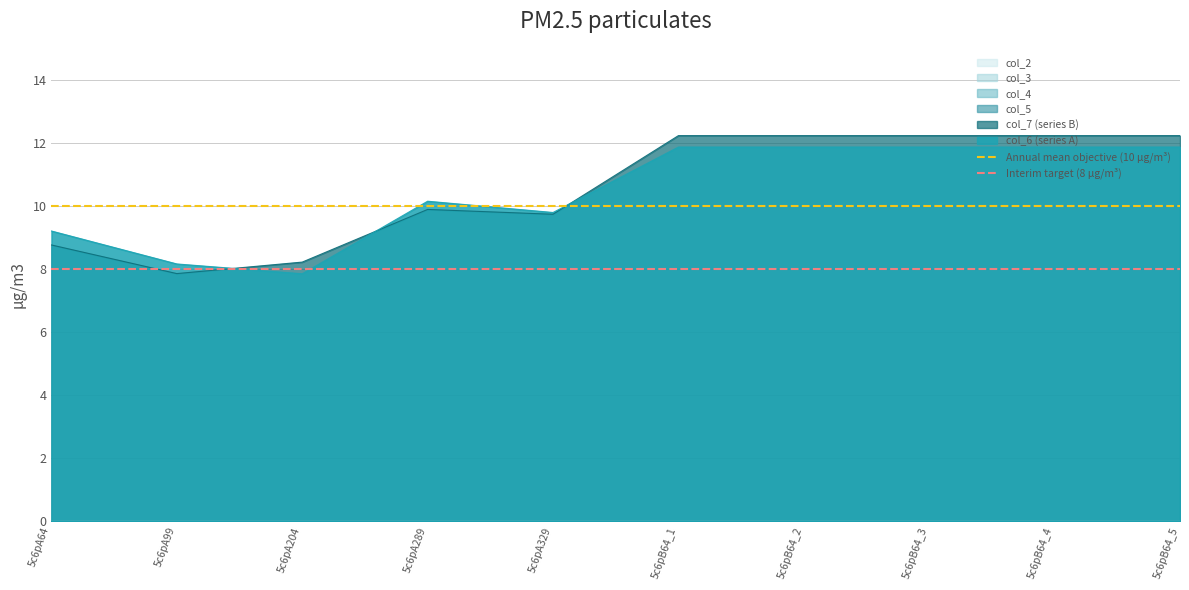

What is the value of the Interim target (8 µg/m³) point at the 1st from the left?

8